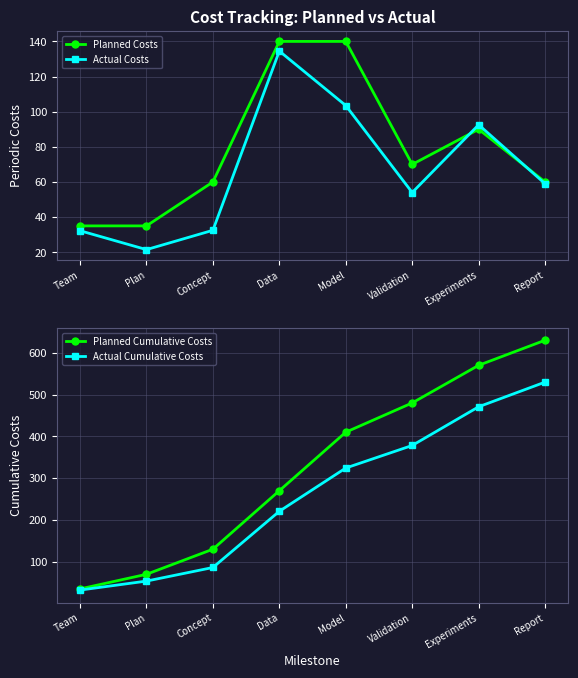

List the series in order of their peak value, lowest first.

Actual Costs, Planned Costs, Actual Cumulative Costs, Planned Cumulative Costs